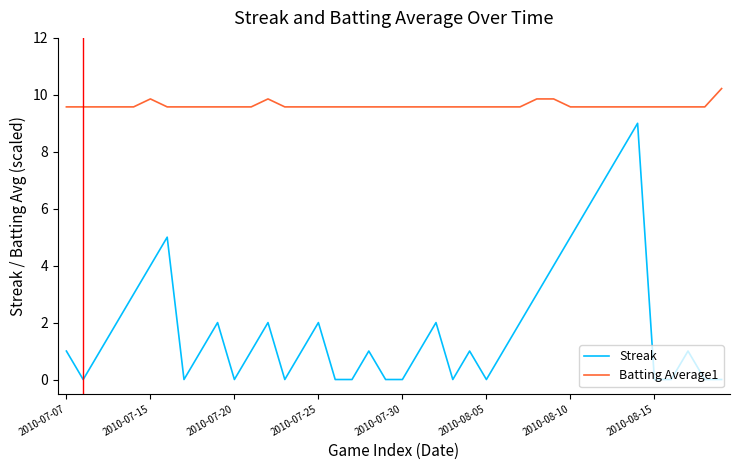

What is the greatest value displayed?

10.2